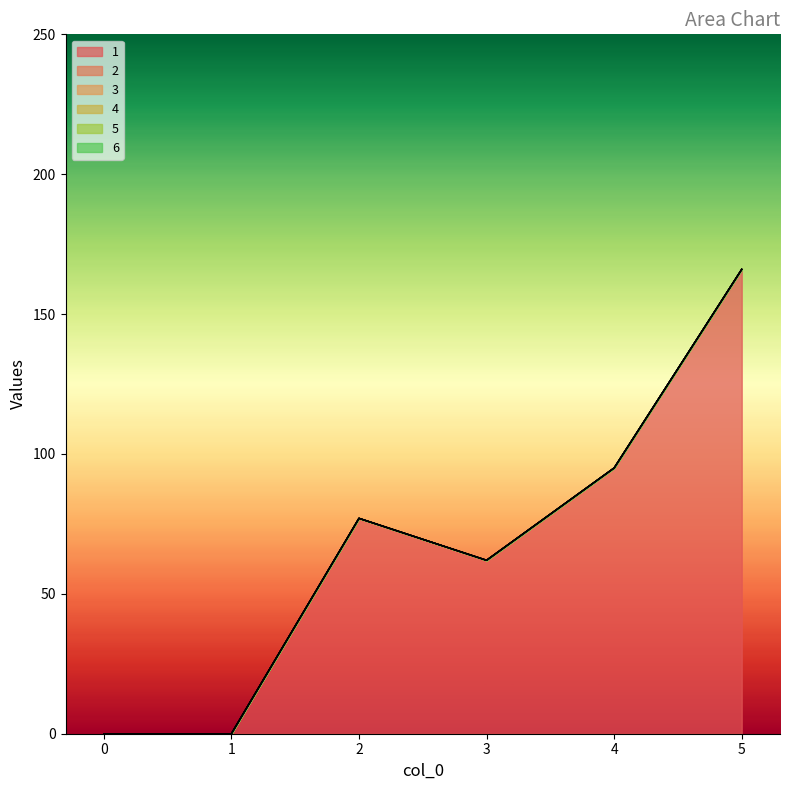

True or false: 6 and 5 intersect in this chart.

False